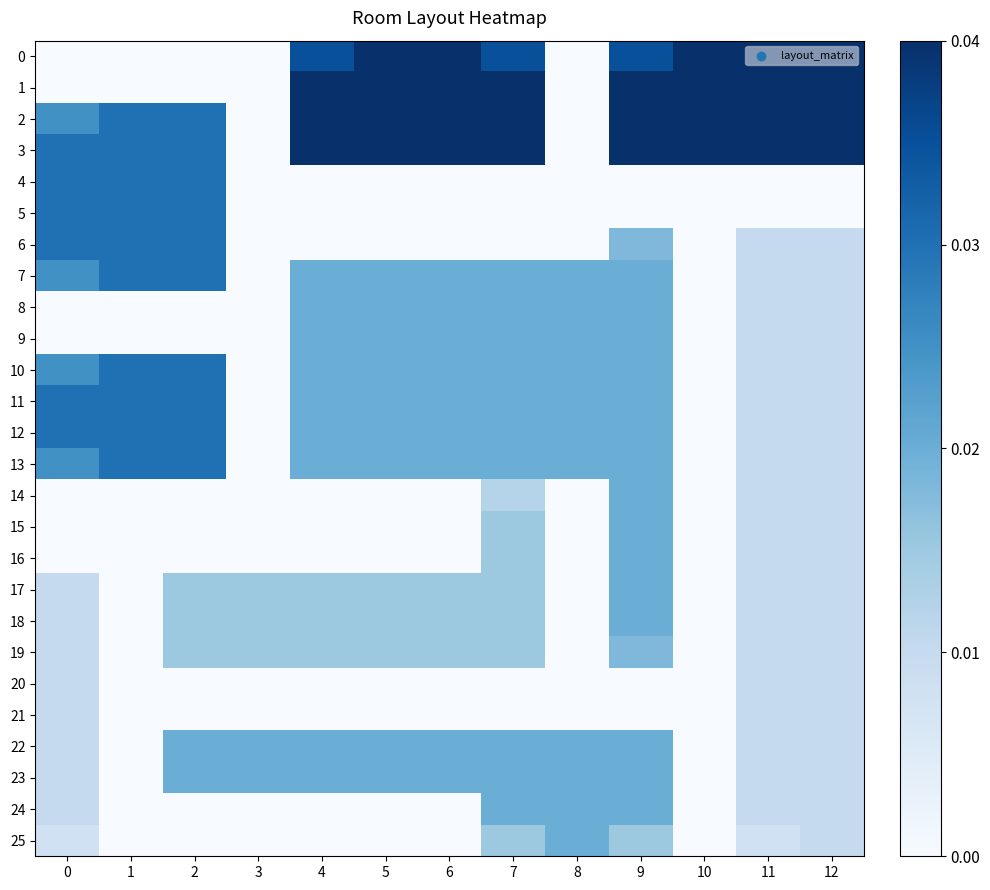

Between 7 and 9, which series saw the biggest shift?

6